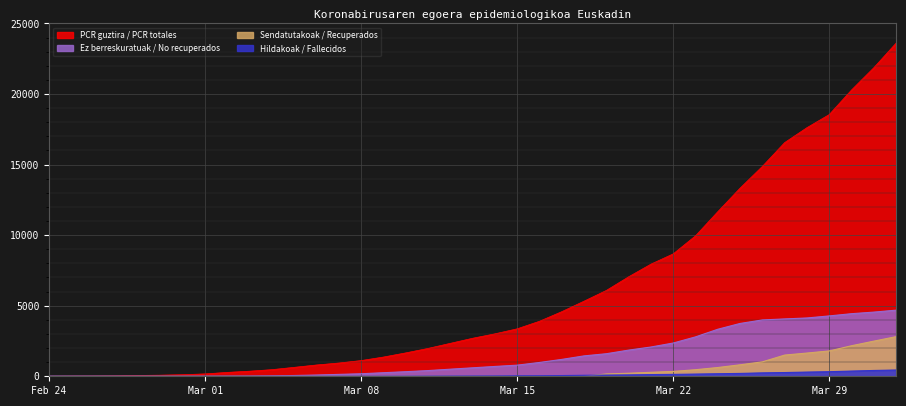

The value of Hildakoak at 2020/3/08 is 2. True or false?

False